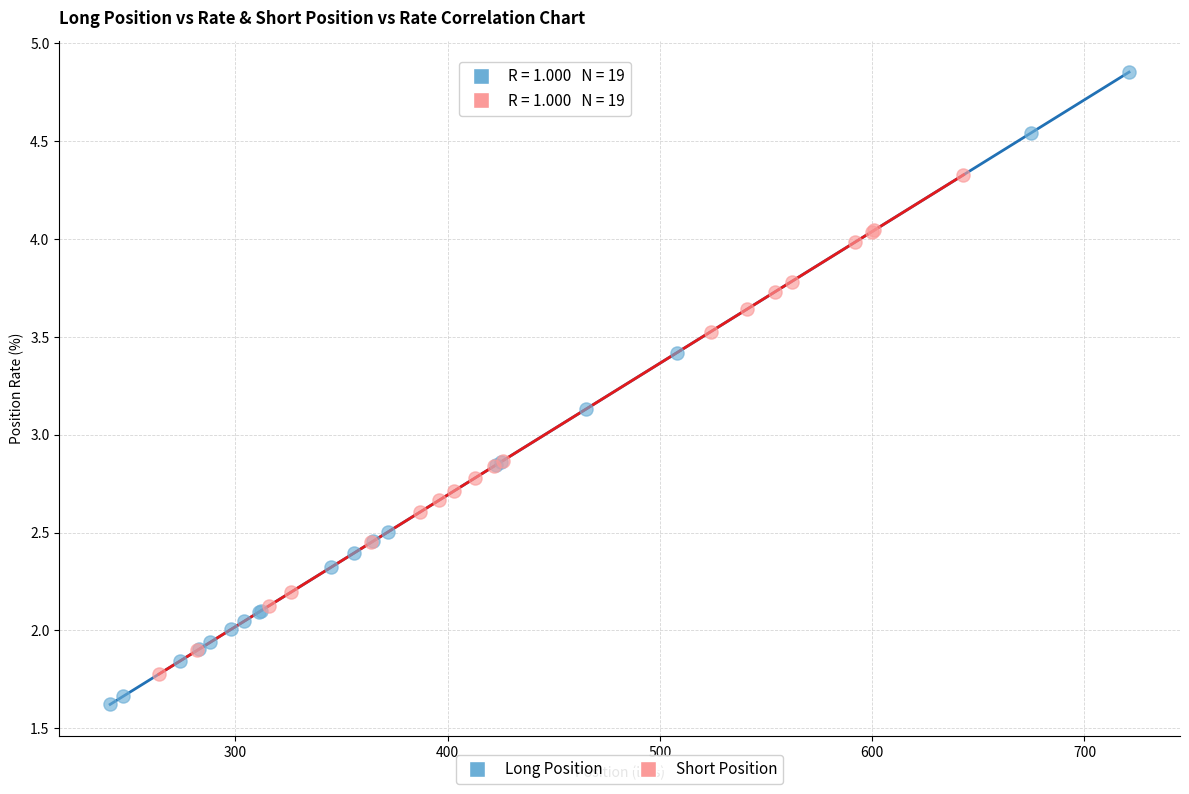

Which series has the widest spread of Y values?

Long Position